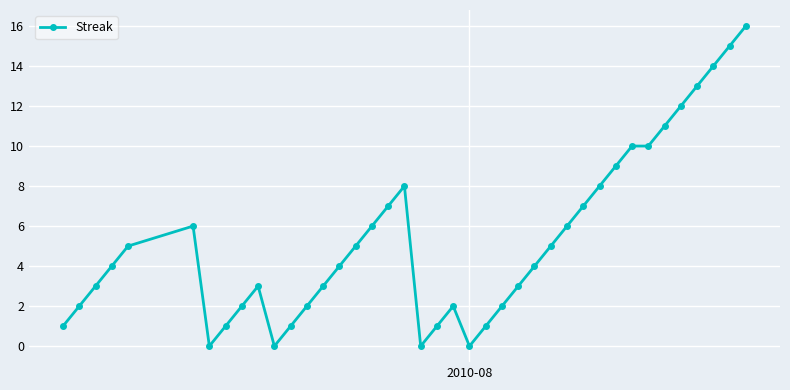

What is the value of the 26th point from the left?

3